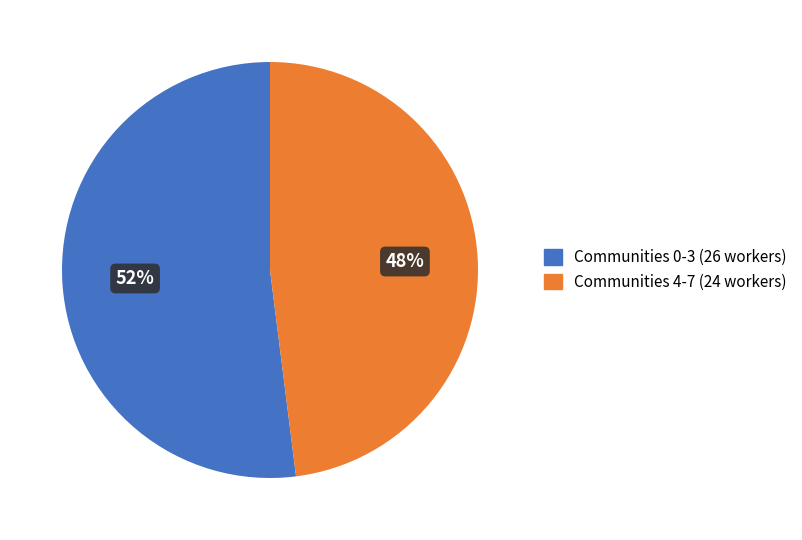

To the nearest percent, what is the average slice percentage?

50%